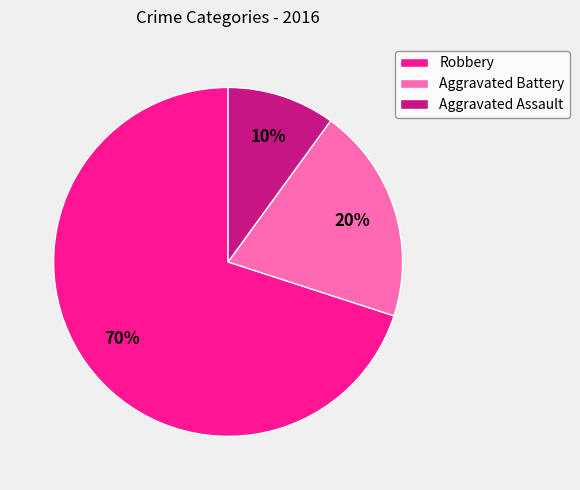

Rank the categories by value from lowest to highest.

Aggravated Assault, Aggravated Battery, Robbery